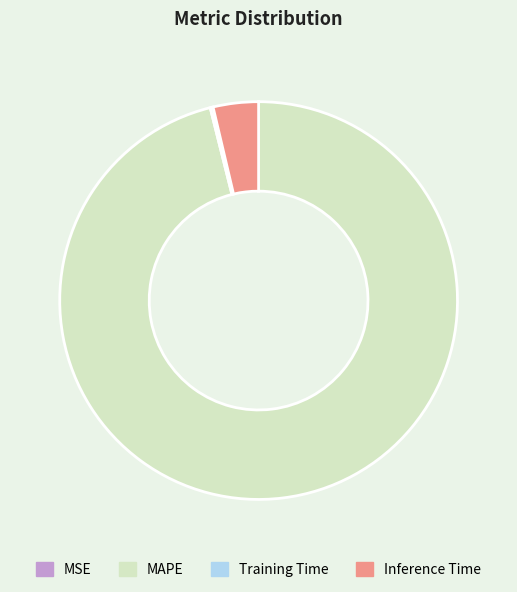

The MAPE slice represents 96% of the pie. True or false?

True